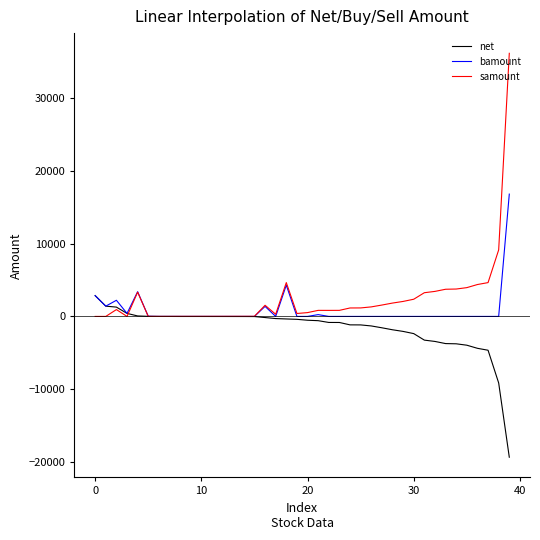

Which series has the widest spread of values?

samount